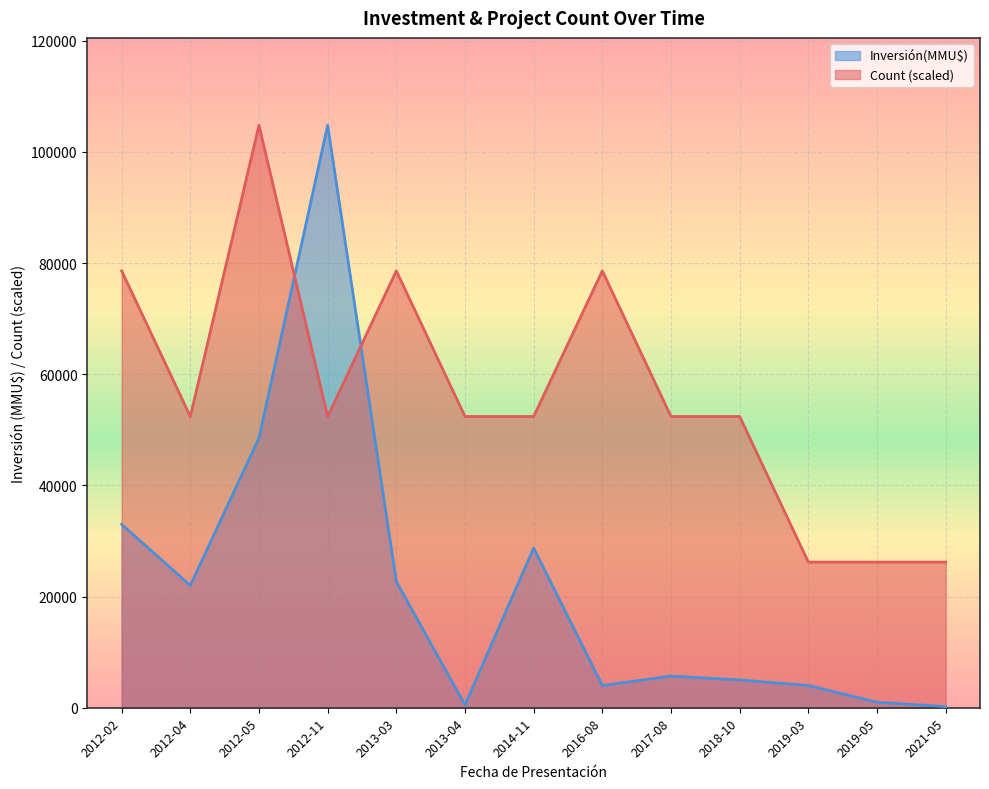

Is the value of Inversión(MMU$) at 2012-05 greater than the value of Count at 2014-11?

No